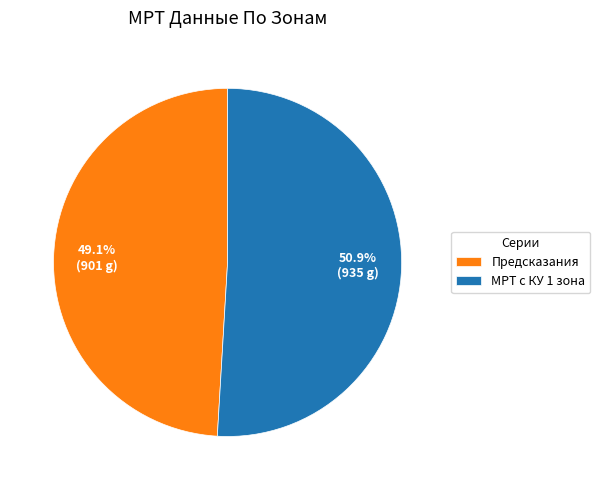

What is the smallest slice in the pie chart?

Предсказания